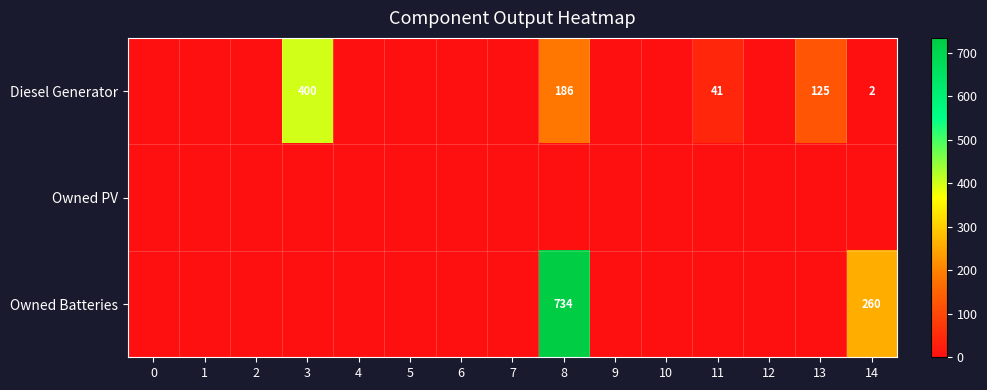

How many categories are shown in the chart?

15